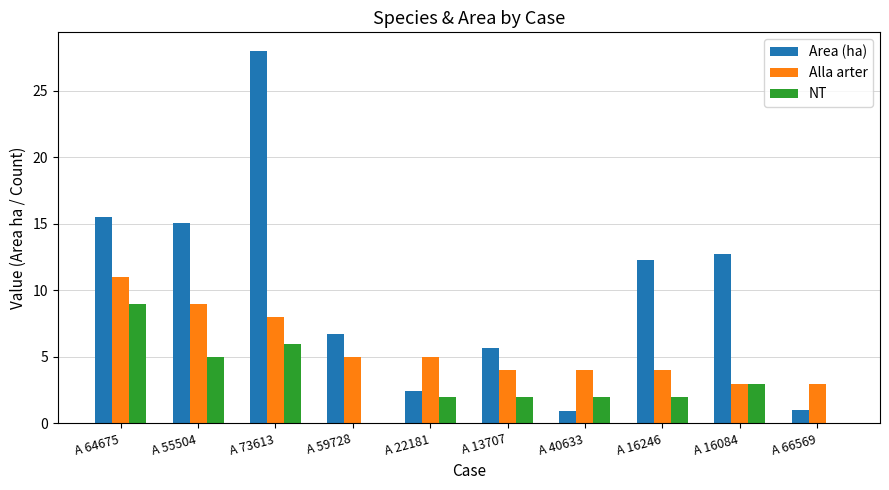

Which series has the largest total across all categories?

Area (ha)